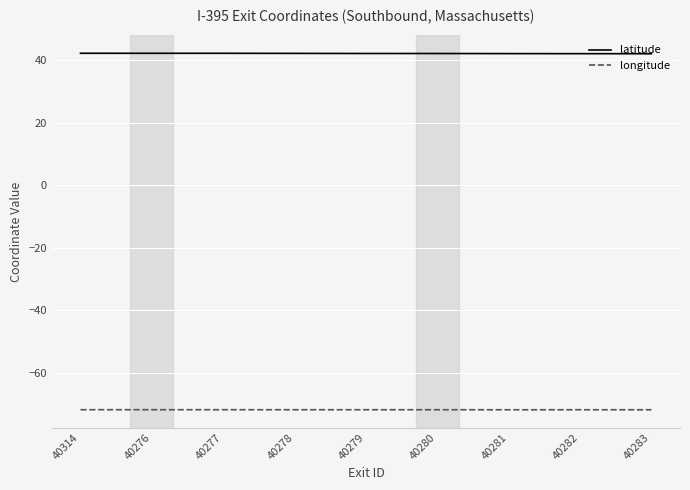

In longitude, how many points are higher than both neighbors (excluding endpoints)?

3